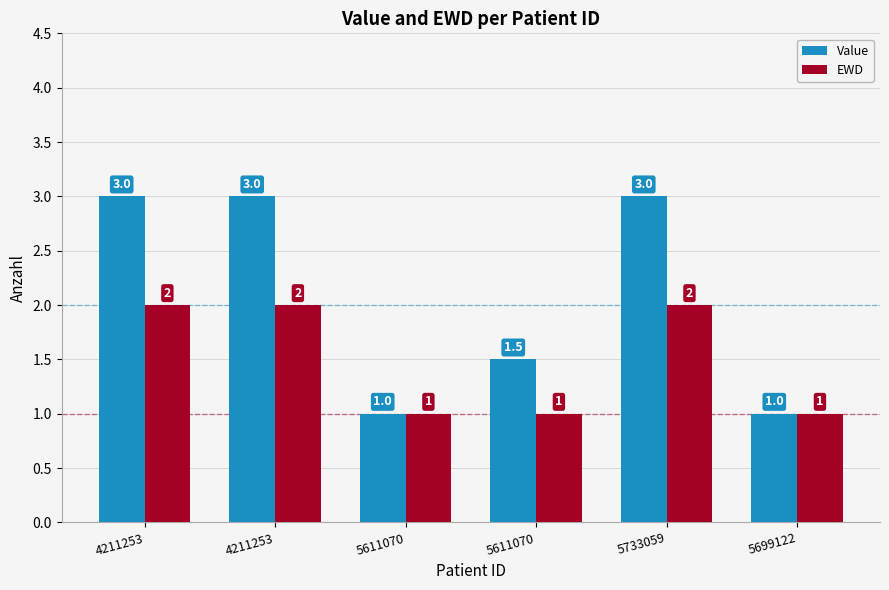

How many series are shown in this chart?

2